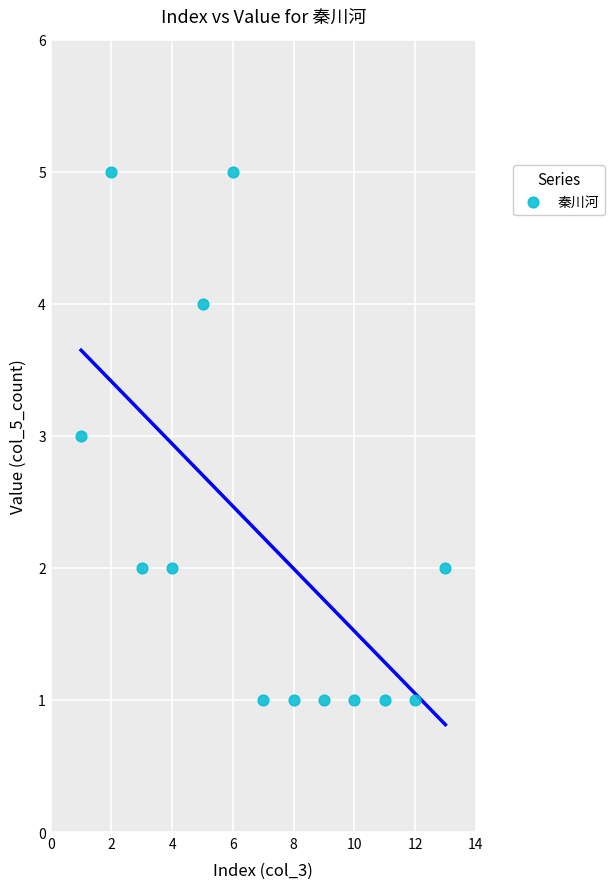

What is the range of Y values (max minus min)?

4